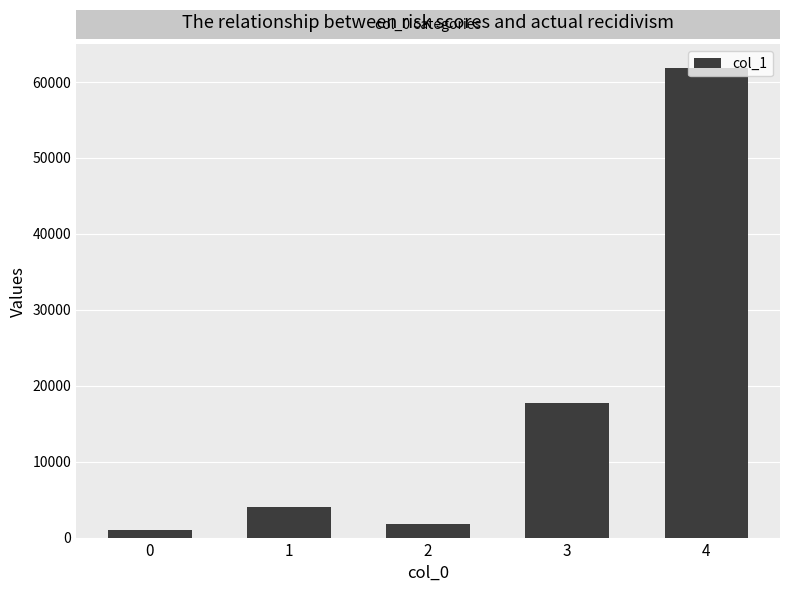

Reading left to right, list all the values displayed in this chart.

1022.3	4069.6	1780.8	17687.8	61845.8